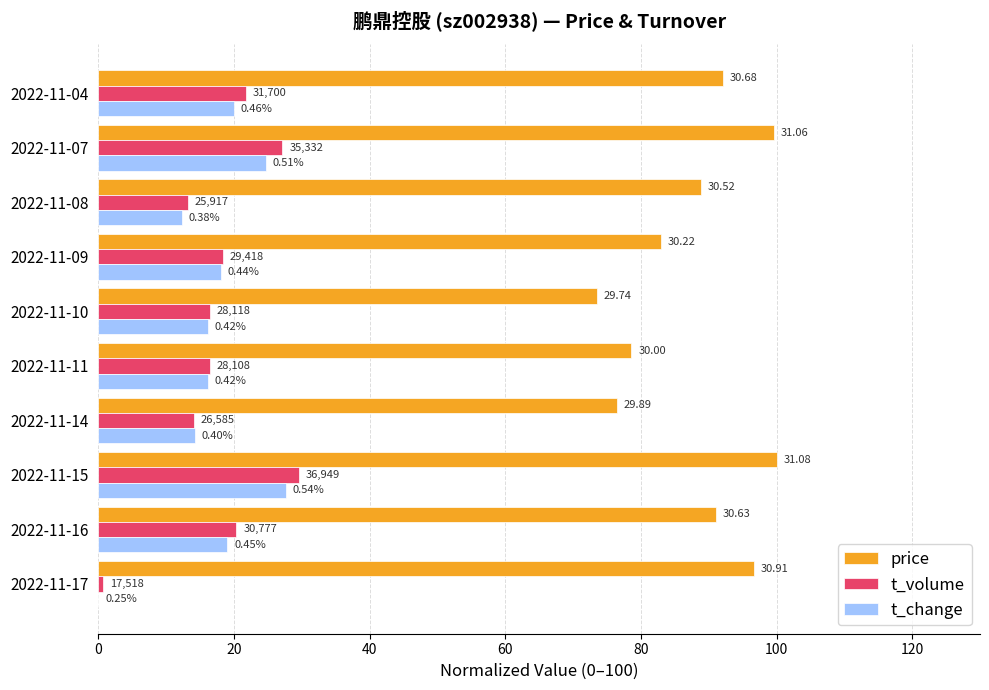

What are all the series names shown in the legend?

price, t_volume, t_change